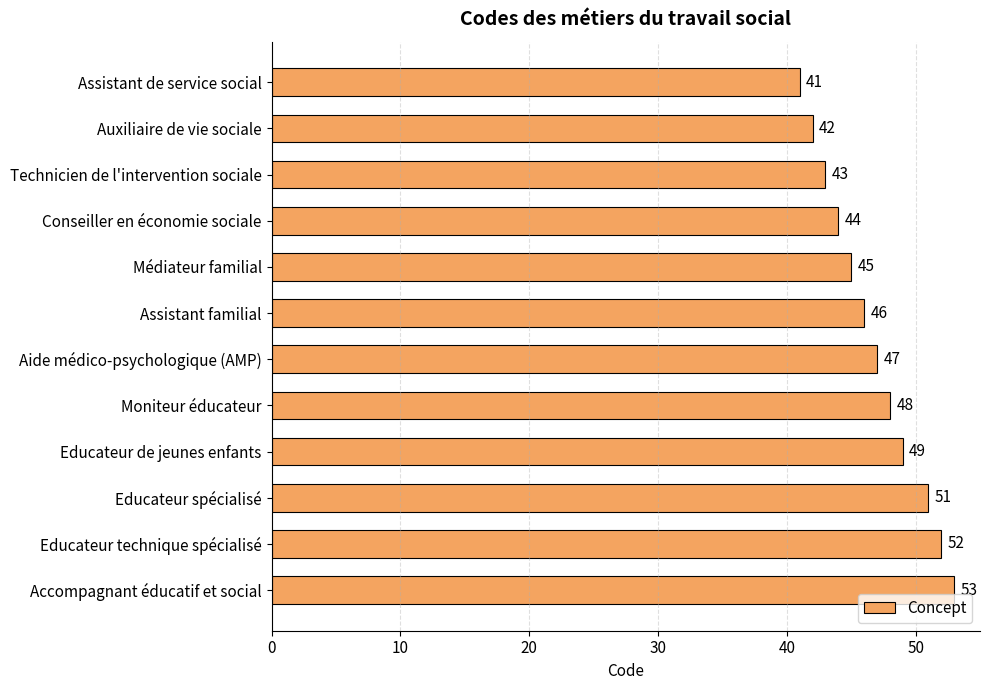

List the labels in order of value, largest first.

Accompagnant éducatif et social, Educateur technique spécialisé, Educateur spécialisé, Educateur de jeunes enfants, Moniteur éducateur, Aide médico-psychologique (AMP), Assistant familial, Médiateur familial, Conseiller en économie sociale, Technicien de l'intervention sociale, Auxiliaire de vie sociale, Assistant de service social